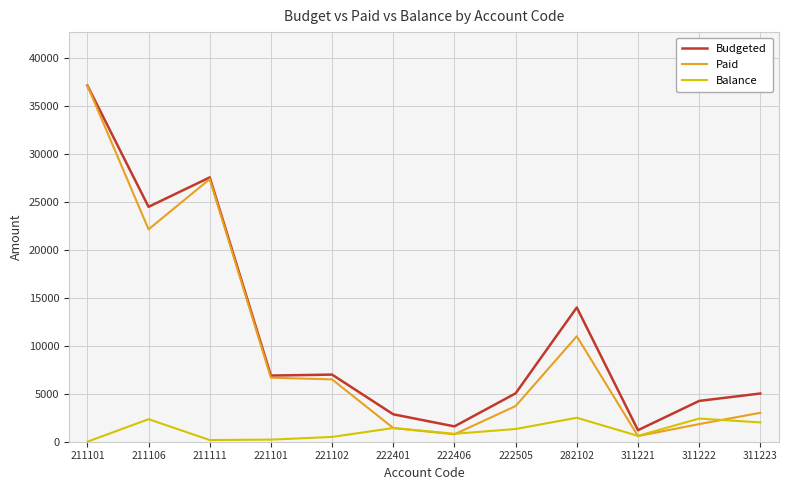

What is the difference between the second highest and second lowest values in the Budgeted series?

25967